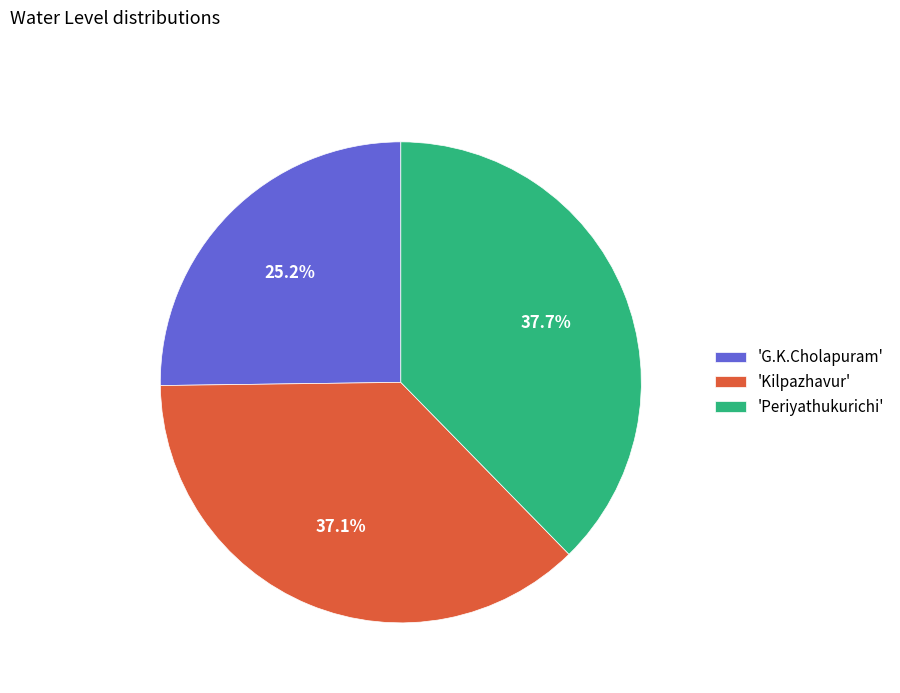

What portion of the pie excludes 'Kilpazhavur'?

62.9%